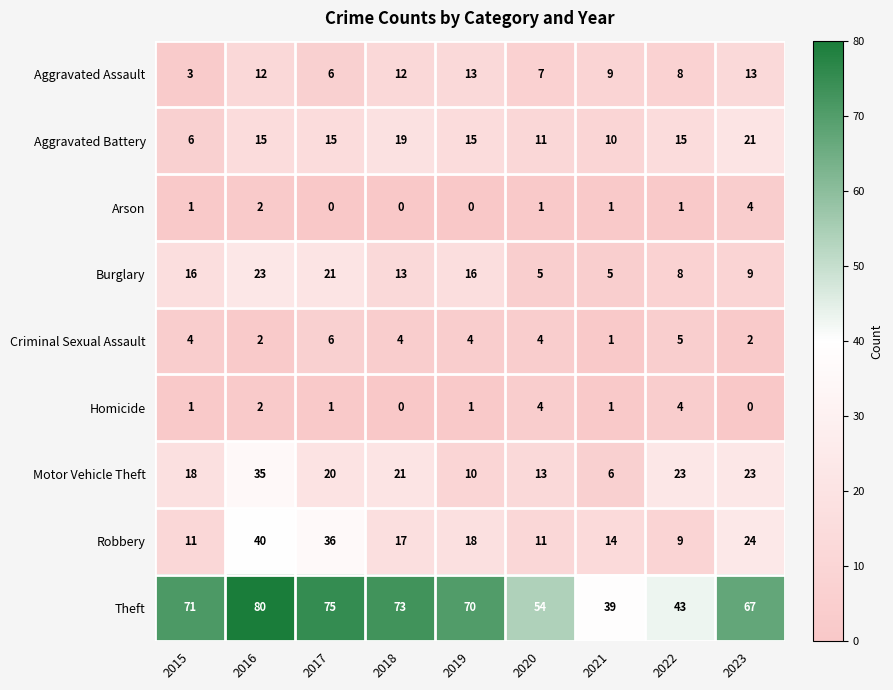

How many categories are shown in the chart?

9